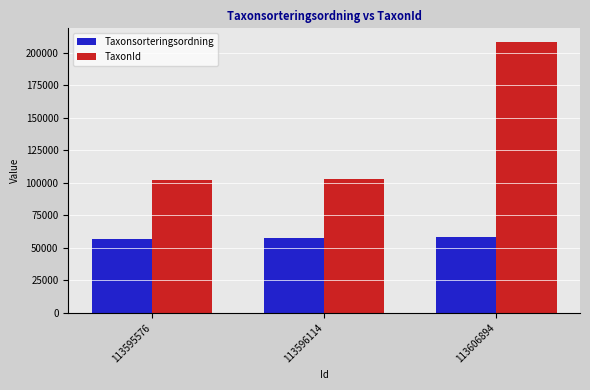

What value does the Taxonsorteringsordning series have at 113595576, to the nearest 100?

56500